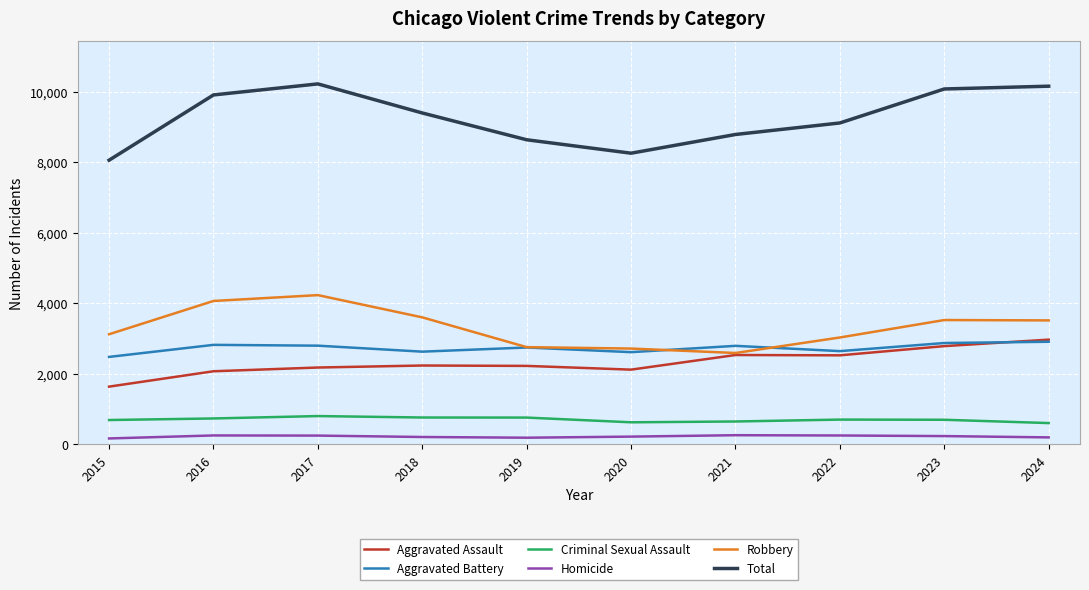

Is this an area chart (filled region under the line)?

No